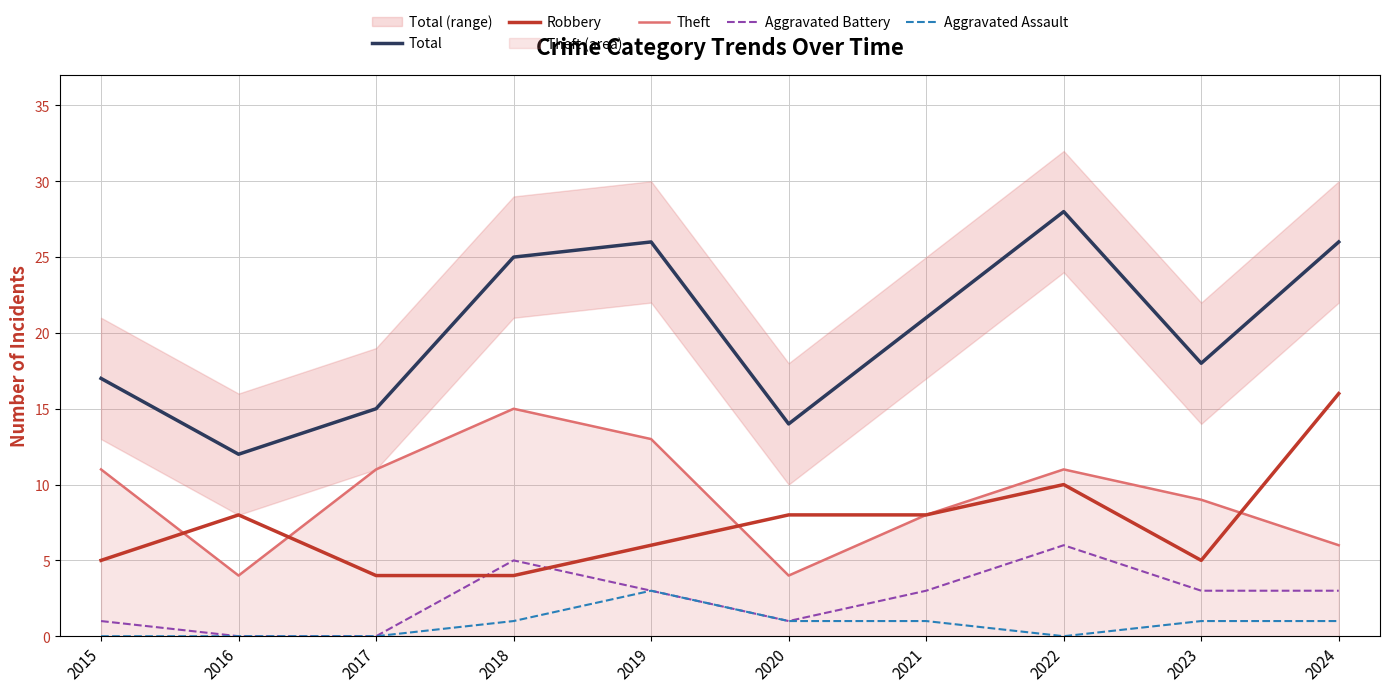

What is the value of the Total point at the 9th from the left?

18